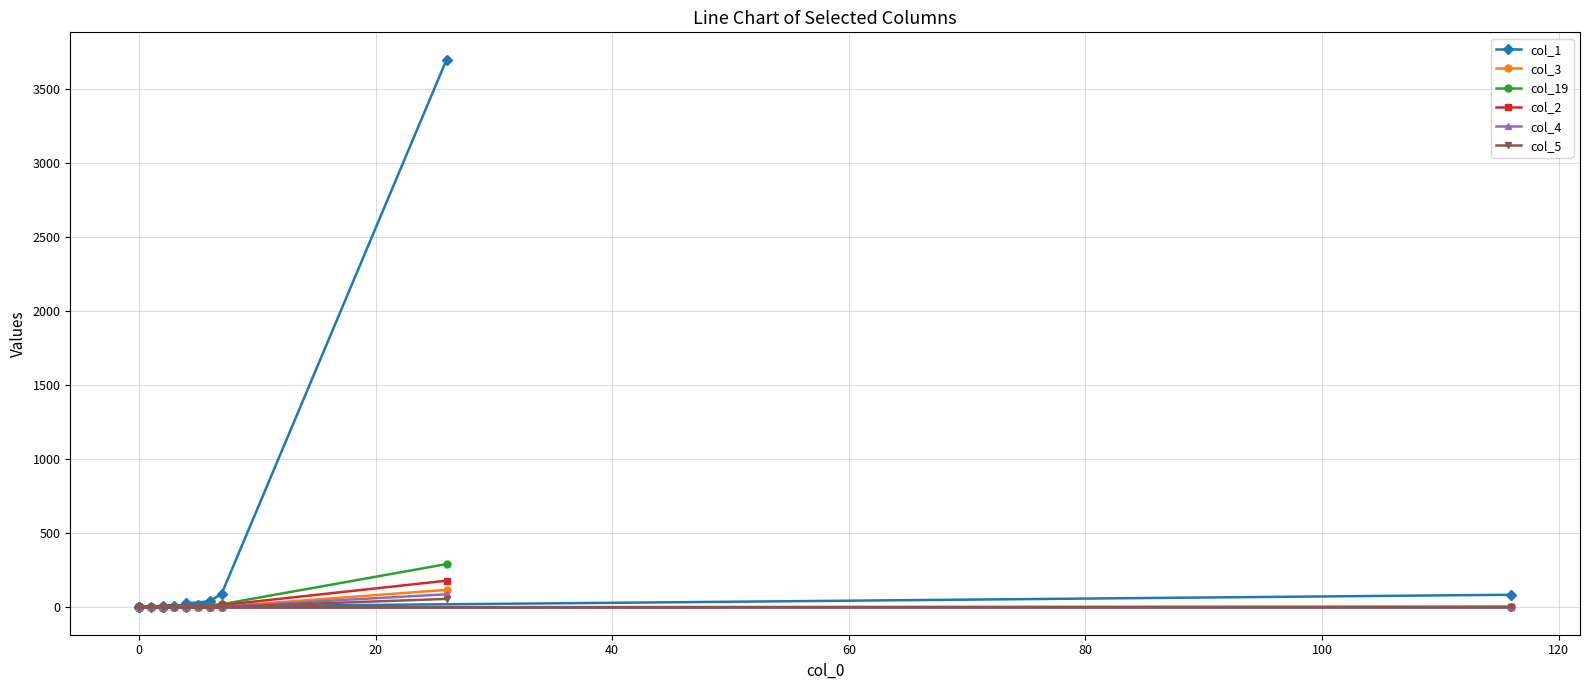

List the series in order of their peak value, highest first.

col_1, col_19, col_2, col_3, col_4, col_5